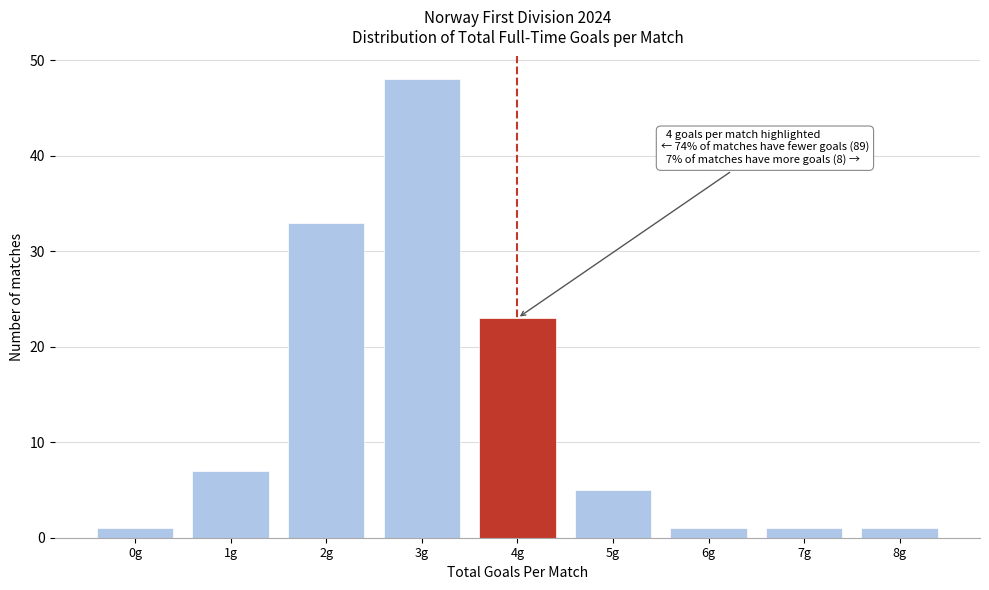

Reading left to right, list all the values displayed in this chart.

0g=1	1g=7	2g=33	3g=48	4g=23	5g=5	6g=1	7g=1	8g=1